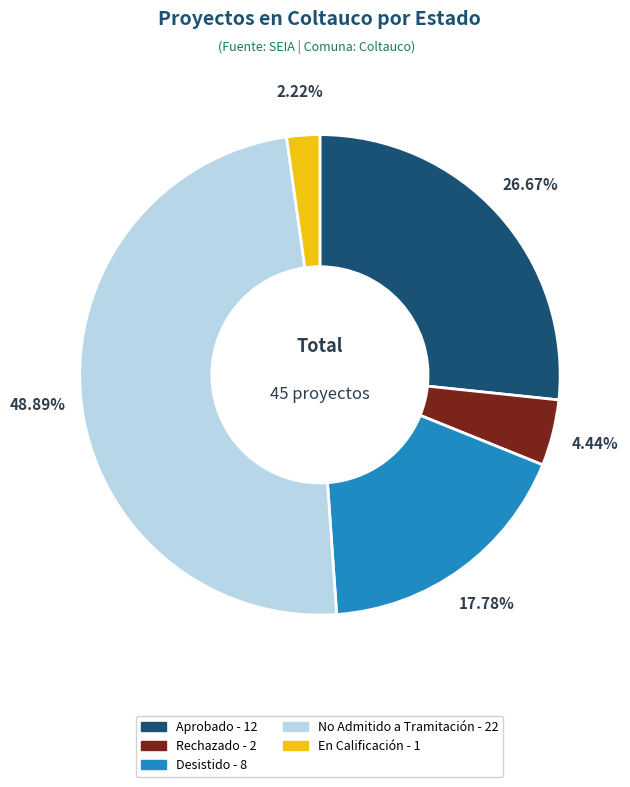

What portion of the pie excludes Rechazado?

95.6%